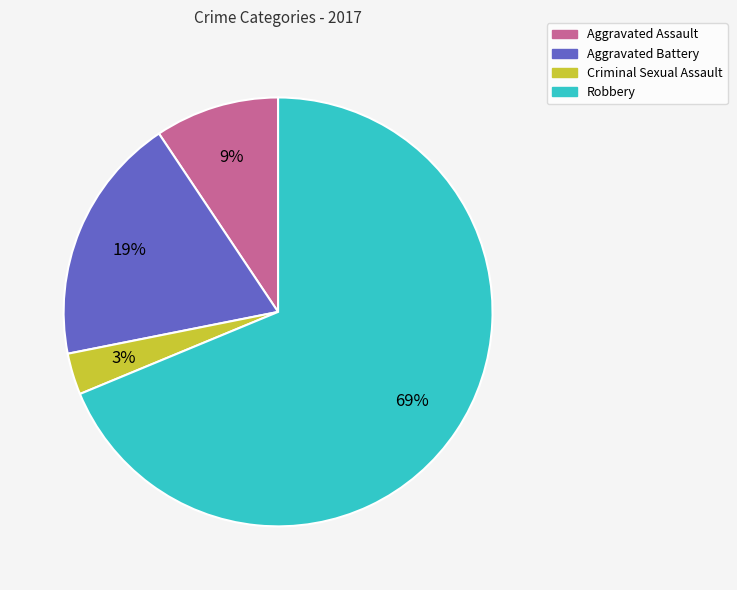

What is the ratio of the value at Aggravated Battery to the value at Robbery?

0.3